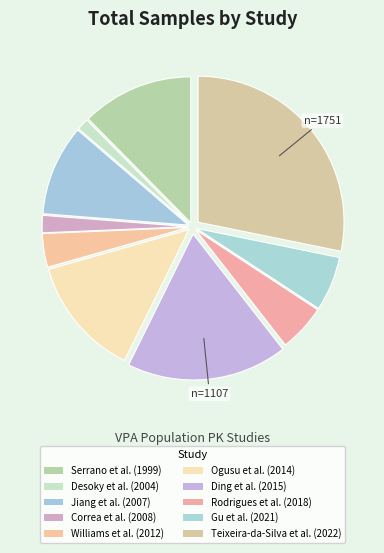

Count the number of slices in the pie.

10